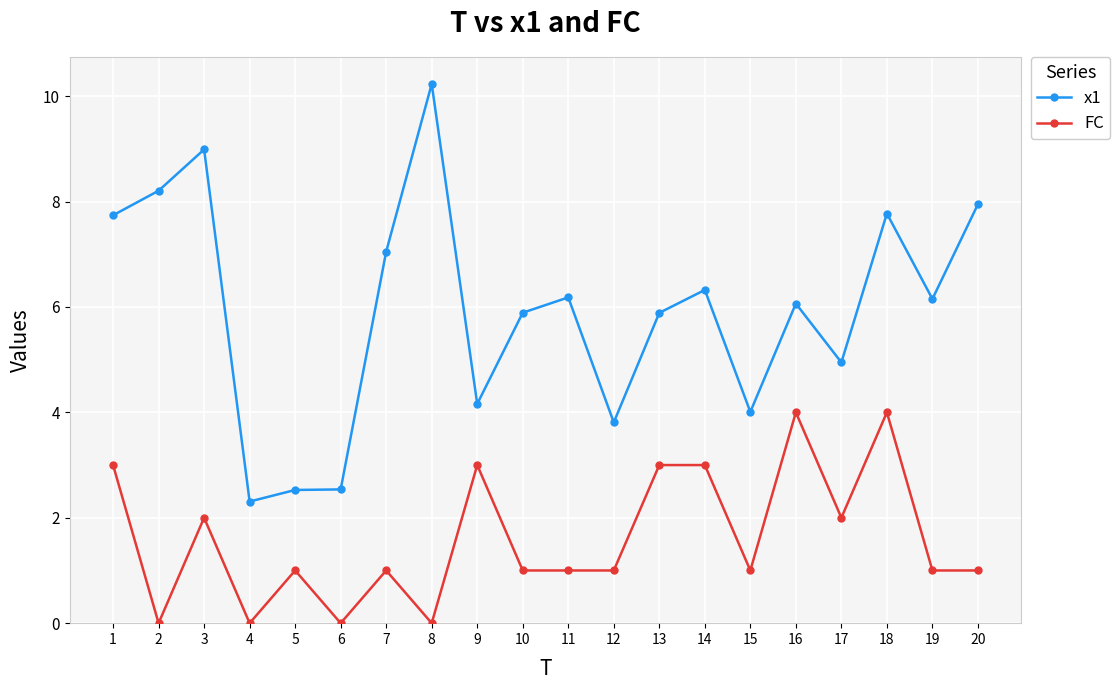

What is the minimum value for x1?

2.3